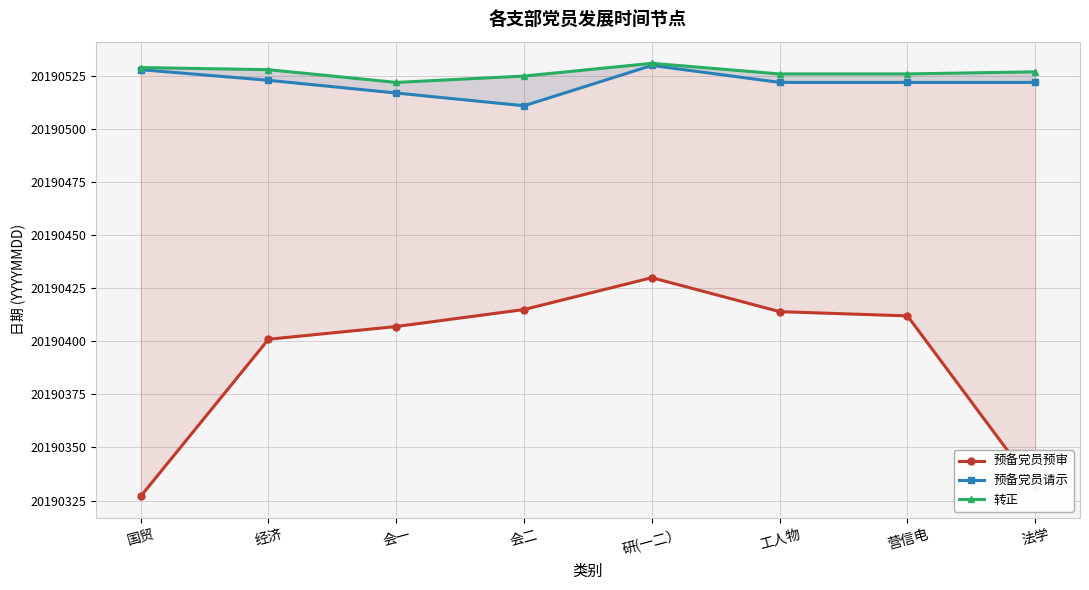

True or false: 预备党员请示 and 转正 intersect in this chart.

False